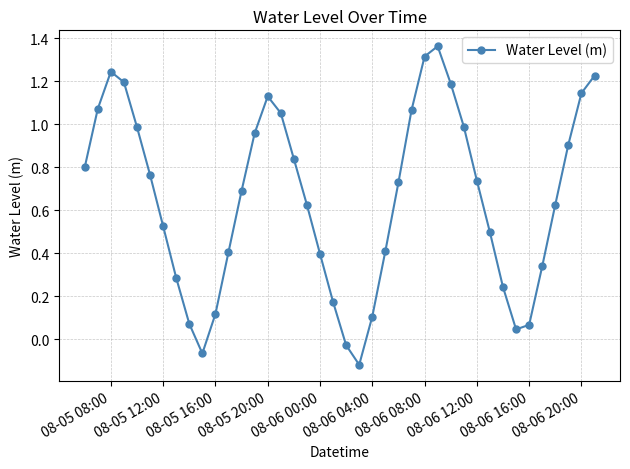

What is the sum of all values?

26.1